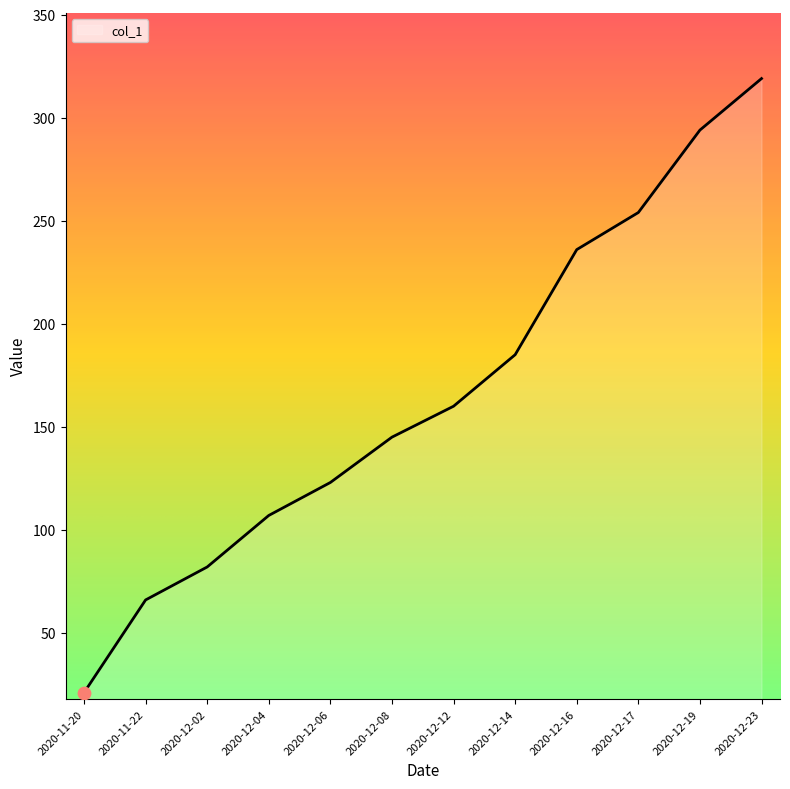

What is the change in value from 2020-11-20 to 2020-12-06?

+102